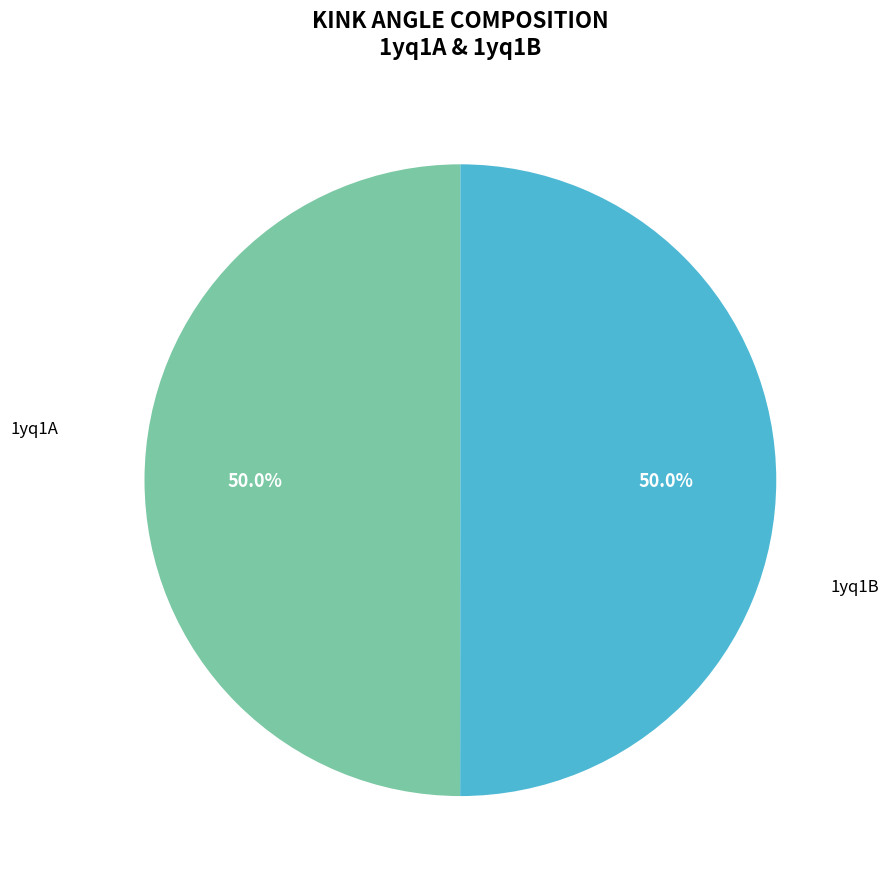

What is the ratio of the value at 1yq1A to the value at 1yq1B?

1.0